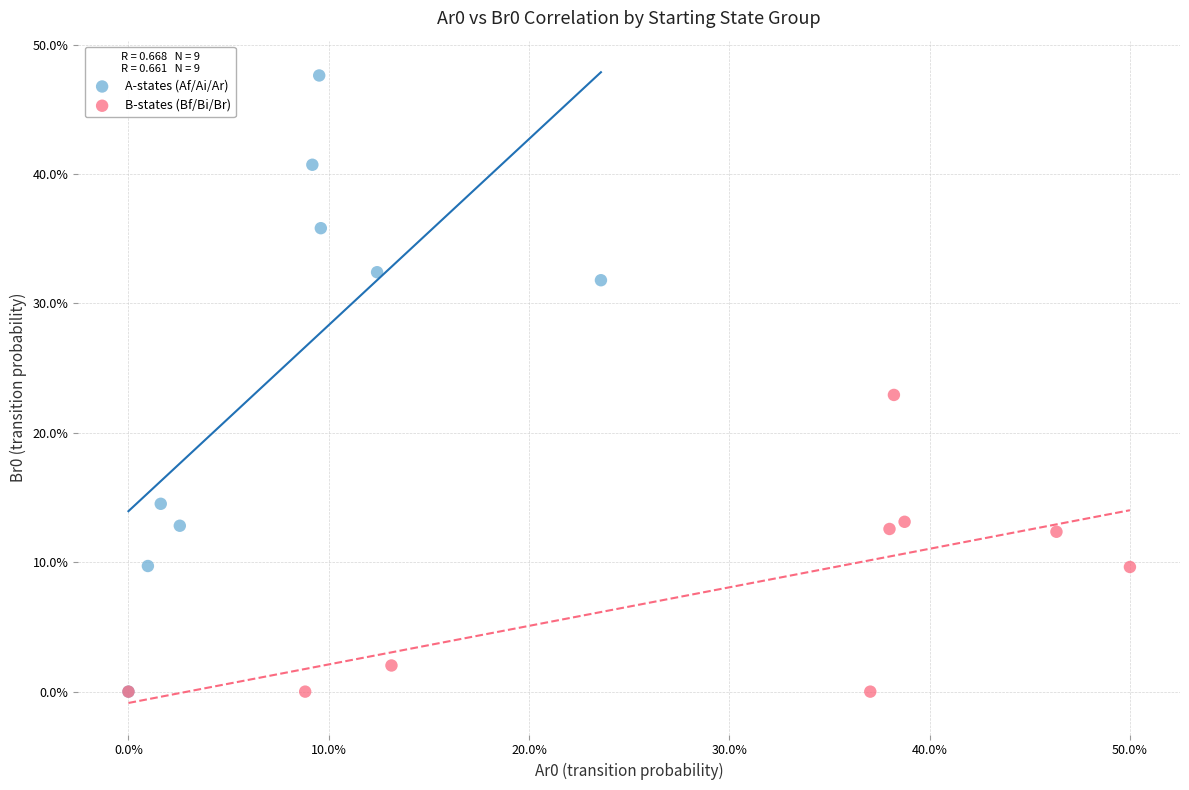

Which series has the largest Y range (max minus min)?

A-states (Af/Ai/Ar)